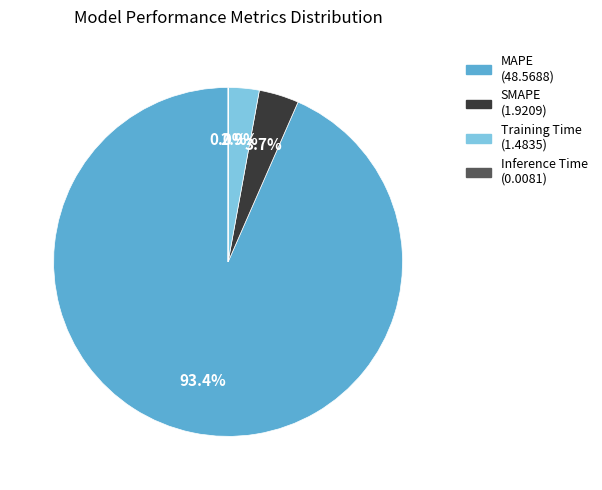

What is the largest slice in the pie chart?

MAPE